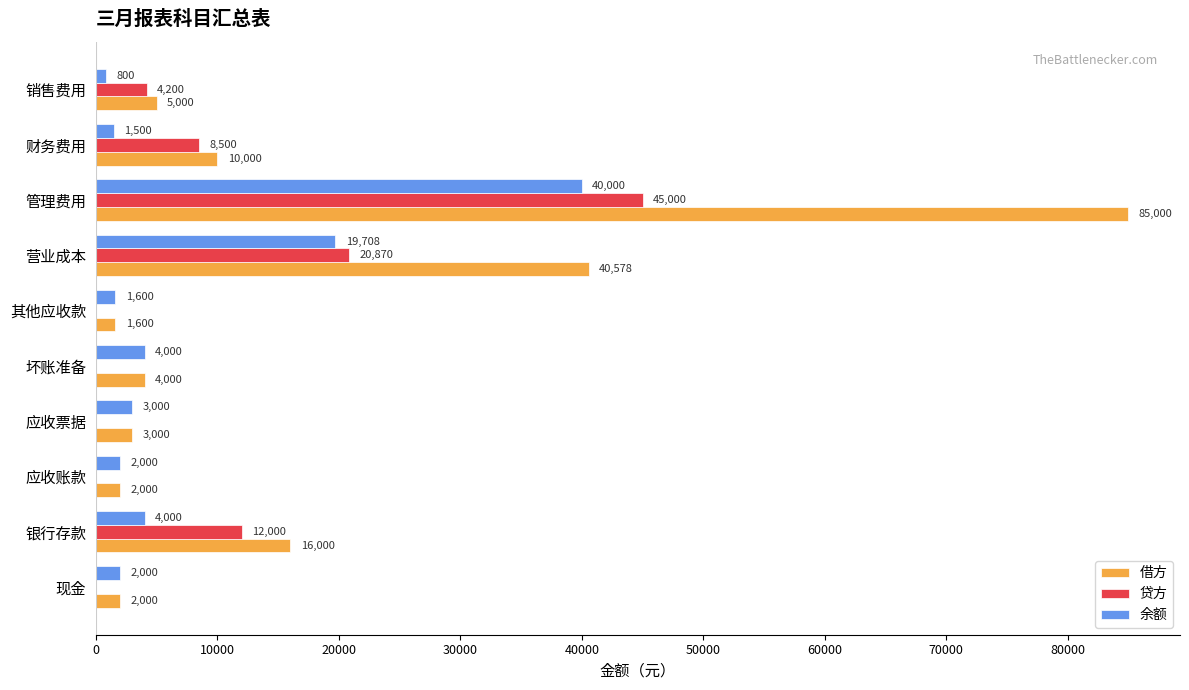

What is the sum of the 借方 values at 其他应收款 and 银行存款?

17600